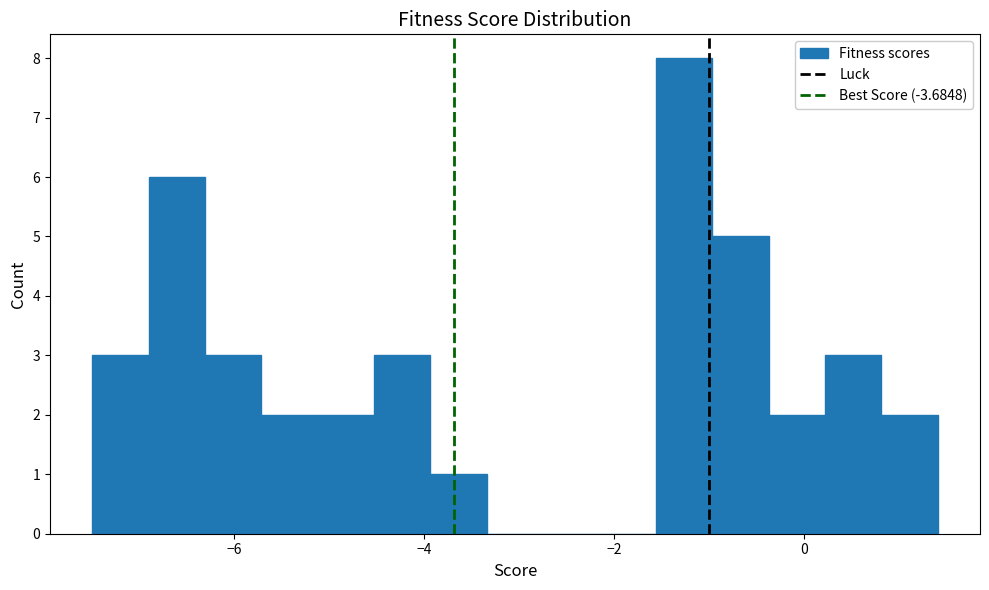

Read against the x-axis, roughly where is the centre of the tallest bar?

-1.2